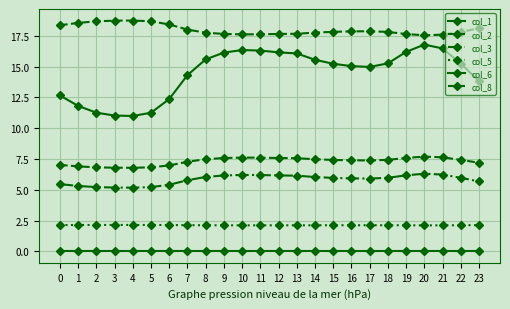

Reading right to left, transcribe all the data shown in this chart.

col_1: 13.8	15.3	16.5	16.8	16.2	15.3	15.0	15.0	15.2	15.6	16.1	16.2	16.3	16.4	16.1	15.6	14.3	12.4	11.3	11.0	11.0	11.3	11.8	12.7
col_2: 7.2	7.4	7.6	7.7	7.6	7.4	7.4	7.4	7.4	7.5	7.6	7.6	7.6	7.6	7.6	7.5	7.3	7.0	6.8	6.8	6.8	6.8	6.9	7.0
col_3: 5.7	6.0	6.2	6.3	6.2	6.0	5.9	5.9	6.0	6.0	6.1	6.2	6.2	6.2	6.2	6.0	5.8	5.4	5.2	5.2	5.2	5.2	5.3	5.5
col_5: 2.1	2.1	2.1	2.1	2.1	2.1	2.1	2.1	2.1	2.1	2.1	2.1	2.1	2.1	2.1	2.1	2.1	2.1	2.1	2.1	2.1	2.1	2.1	2.1
col_6: 0.0	0.0	0.0	0.0	0.0	0.0	0.0	0.0	0.0	0.0	0.0	0.0	0.0	0.0	0.0	0.0	0.0	0.0	0.0	0.0	0.0	0.0	0.0	0.0
col_8: 18.1	17.8	17.6	17.6	17.7	17.8	17.9	17.9	17.8	17.8	17.7	17.7	17.6	17.6	17.7	17.8	18.0	18.4	18.7	18.8	18.7	18.7	18.6	18.4